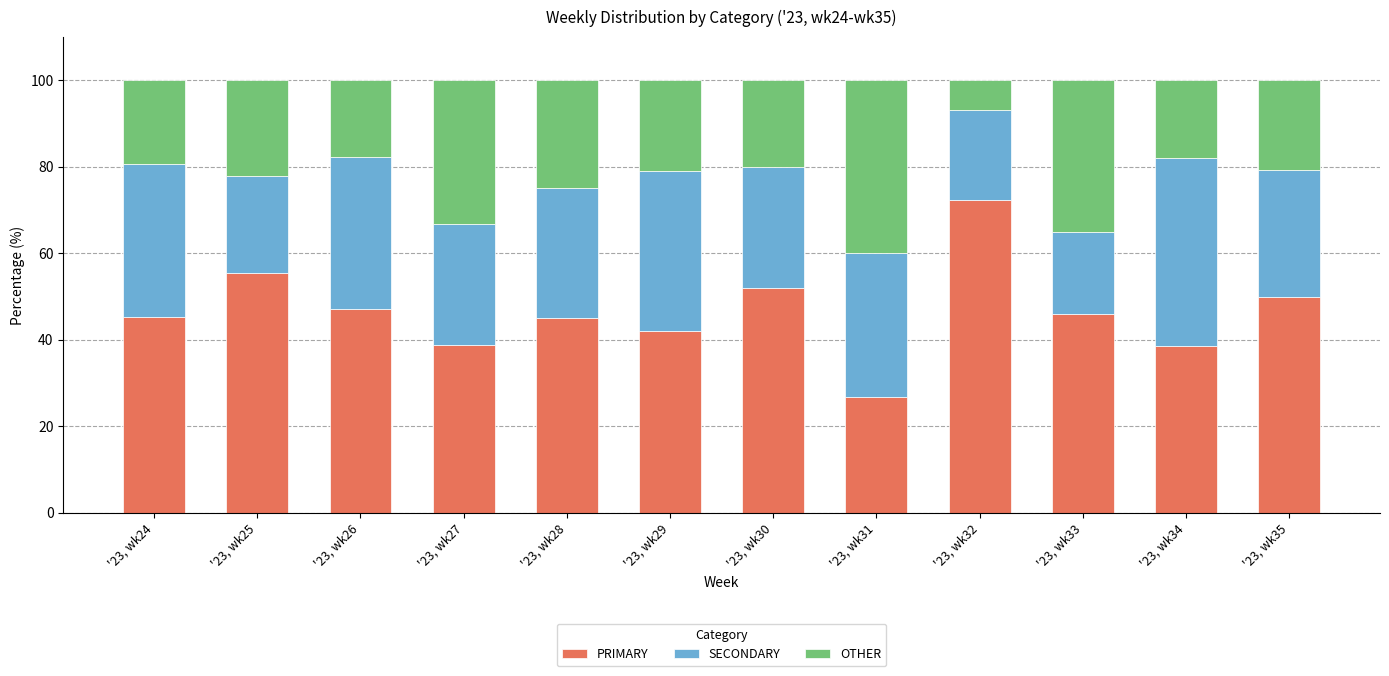

What is the total value across all series at '23, wk34?

100.0